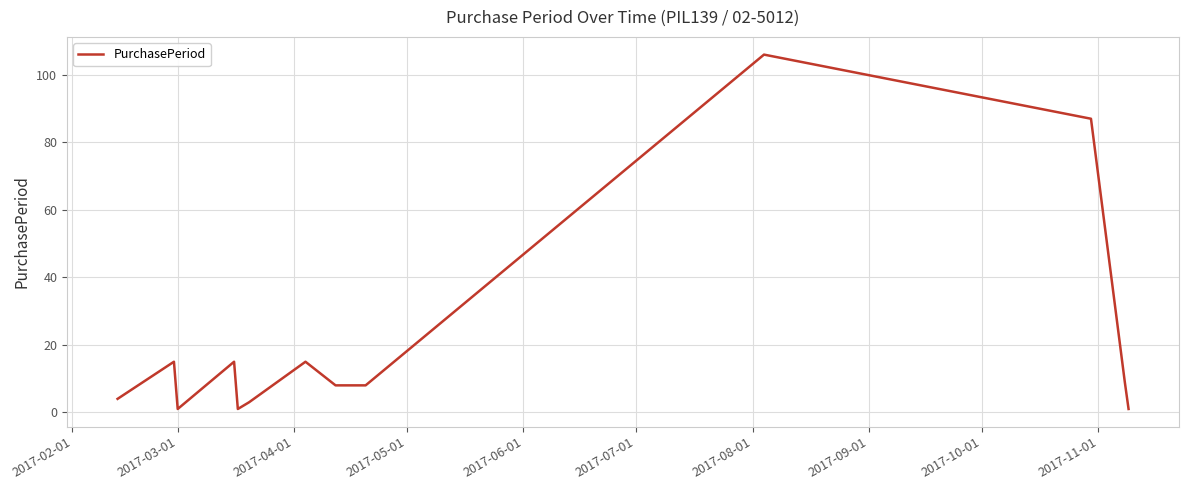

What is the maximum value shown in the chart?

106